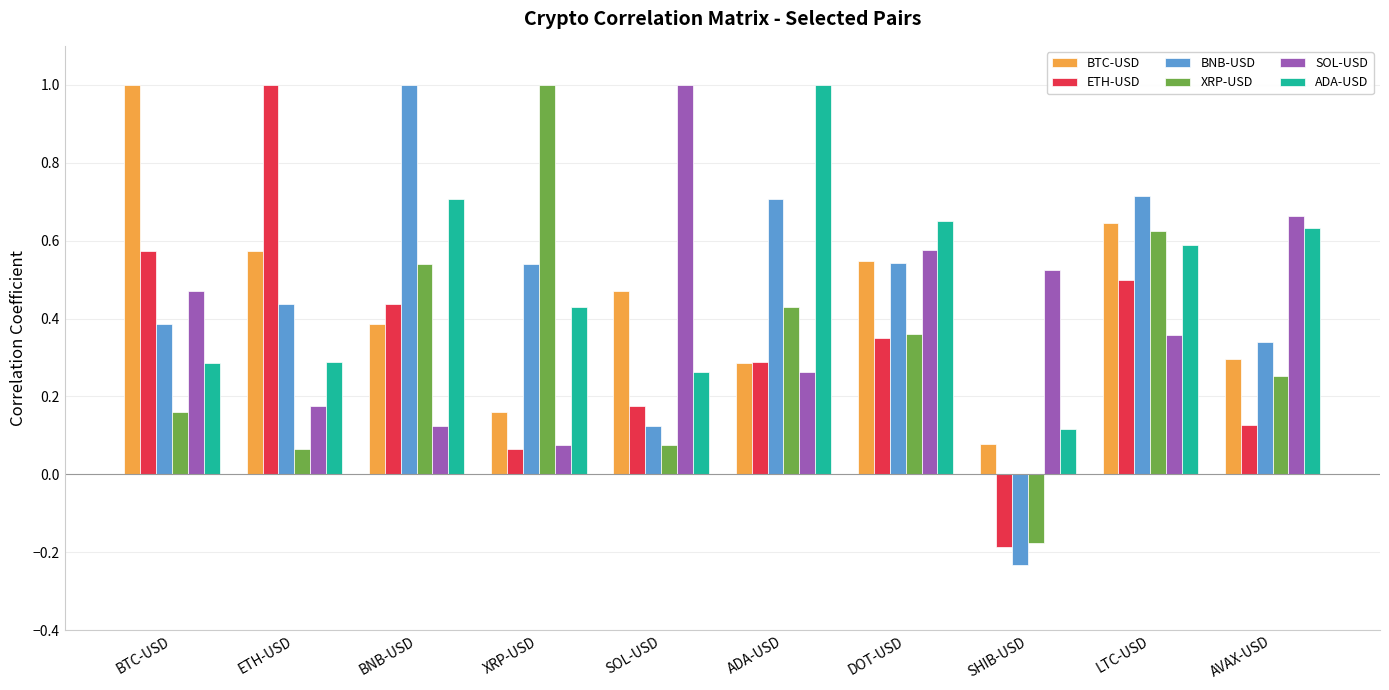

What is the maximum value shown in the chart?

1.0